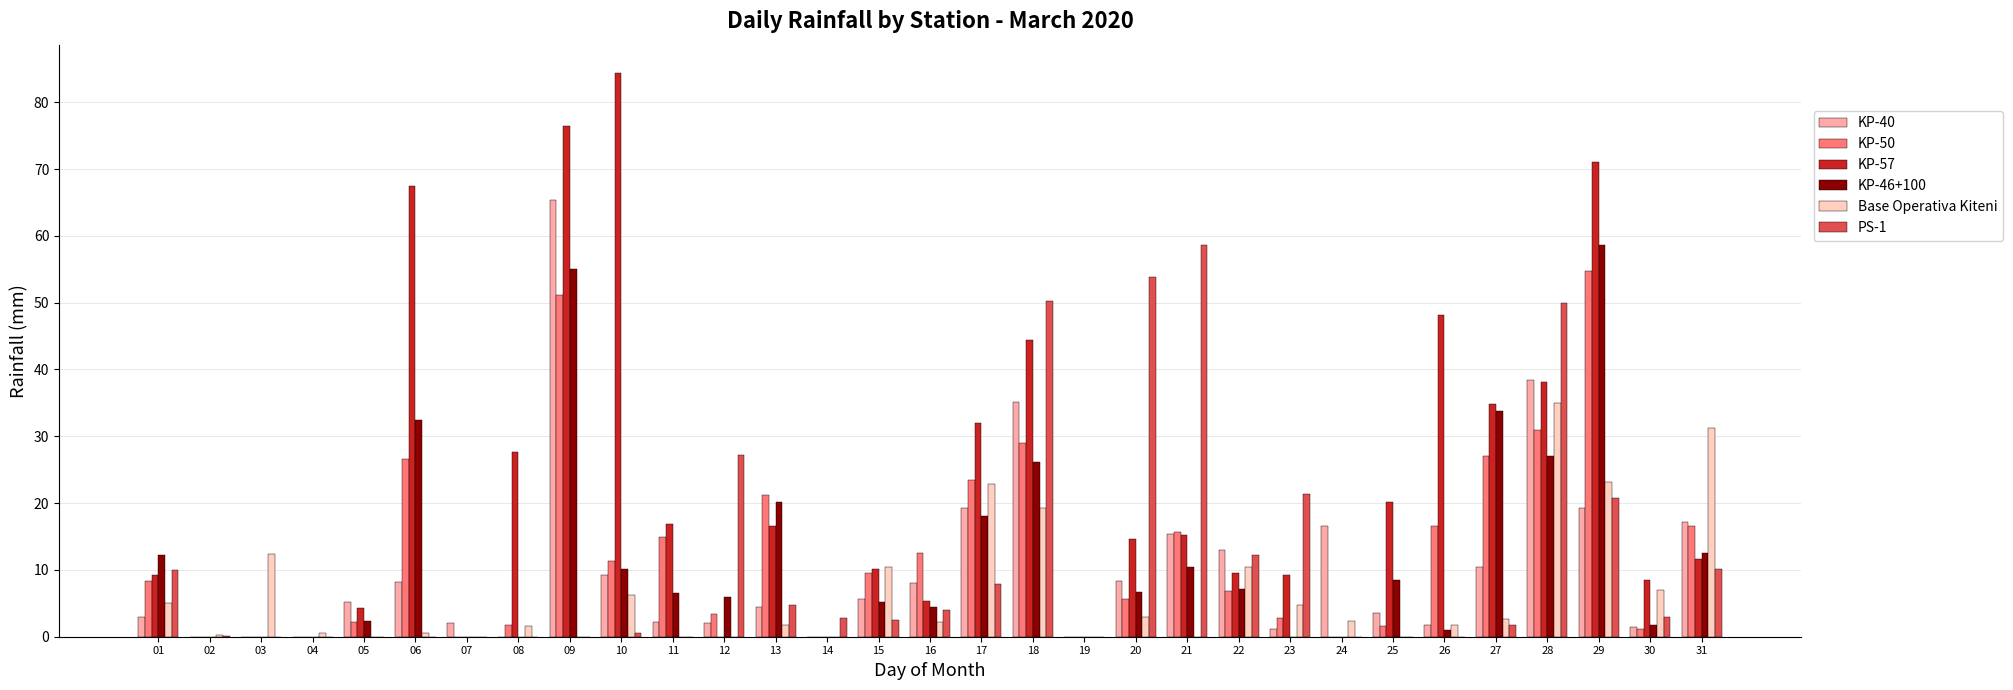

How many series are shown in this chart?

6